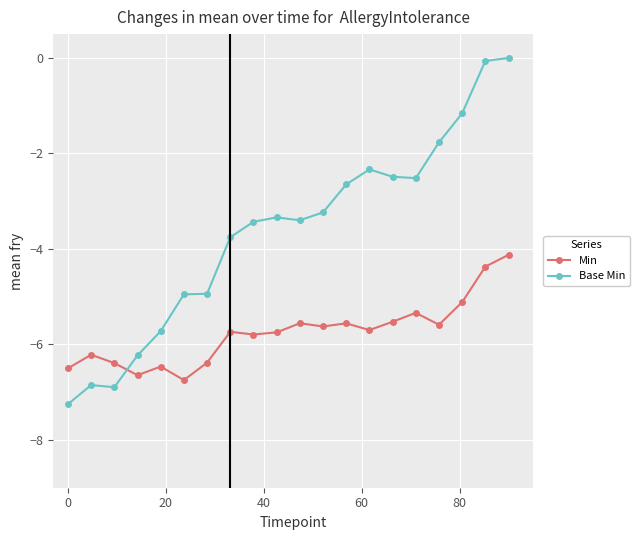

Which series ends up on top after the final intersection of Base Min and Min?

Base Min